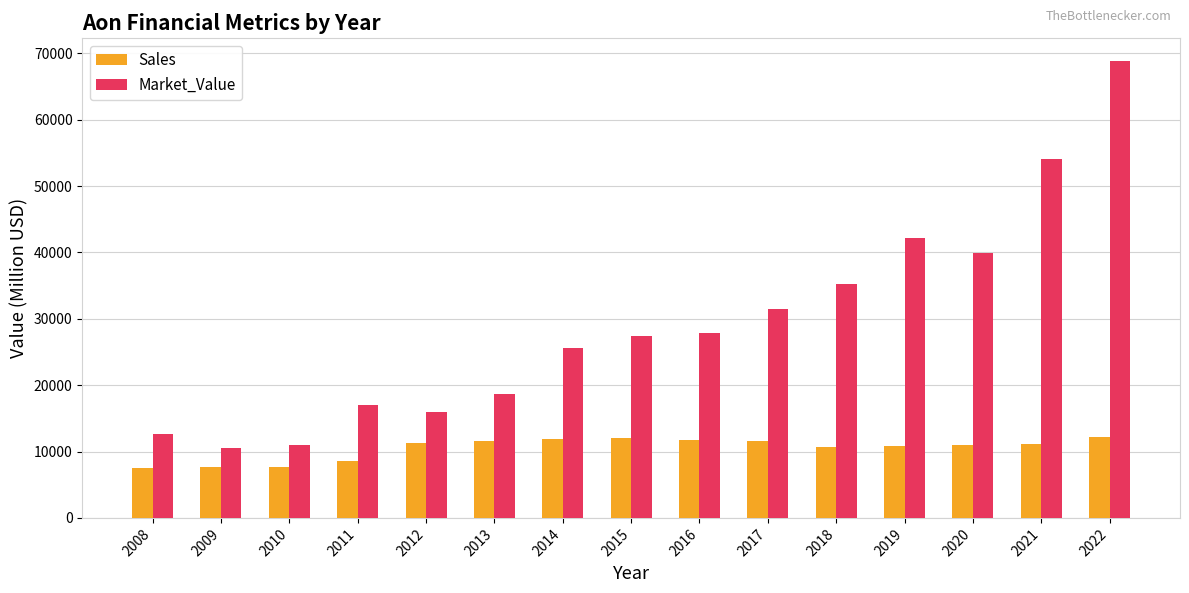

At which category is the sum across all series the highest?

2022